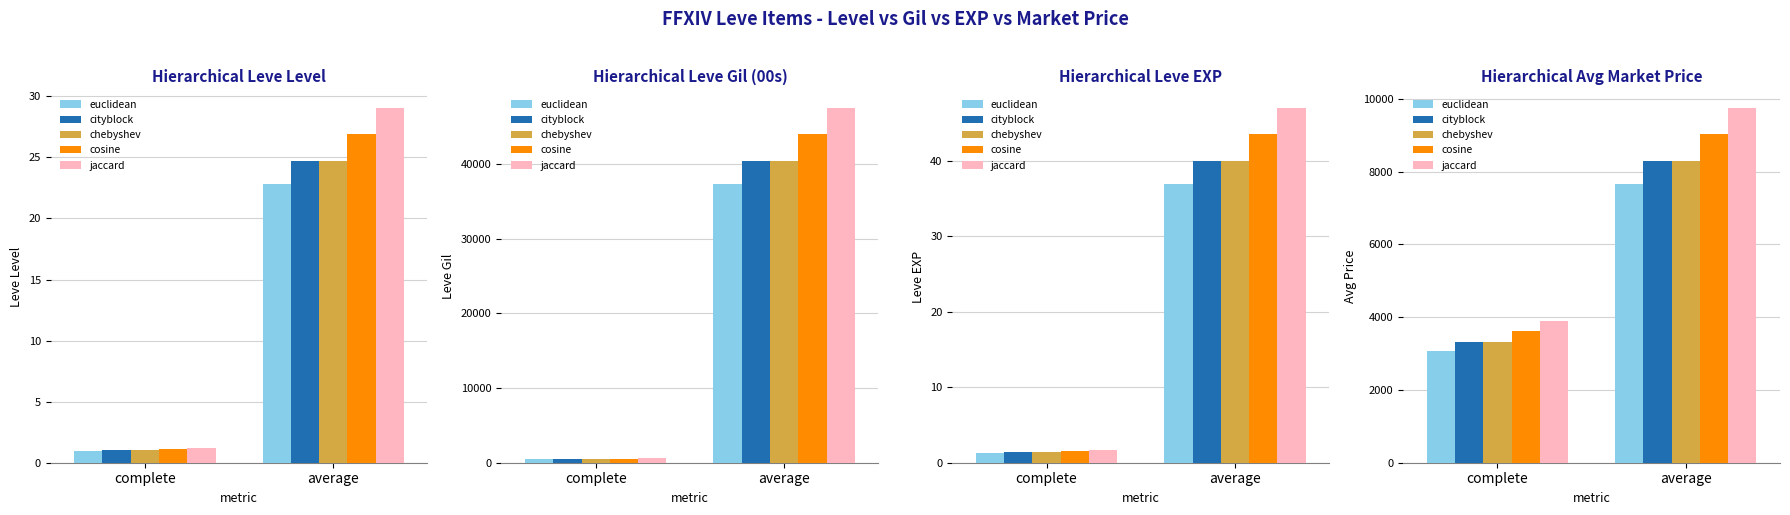

At which category is the sum across all series the highest?

average